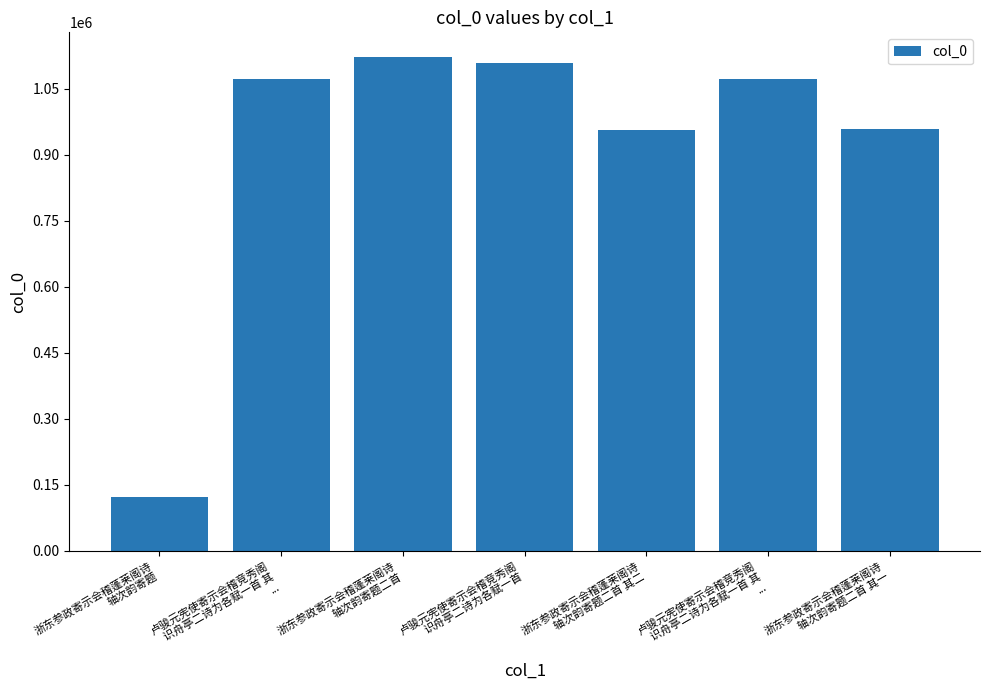

What is the ratio of the value at 浙东参政寄示会稽蓬莱阁诗
轴次韵寄题二首 其二 to the value at 卢骏元宪使寄示会稽竞秀阁
识舟亭二诗为各赋一首 其
...?

0.9